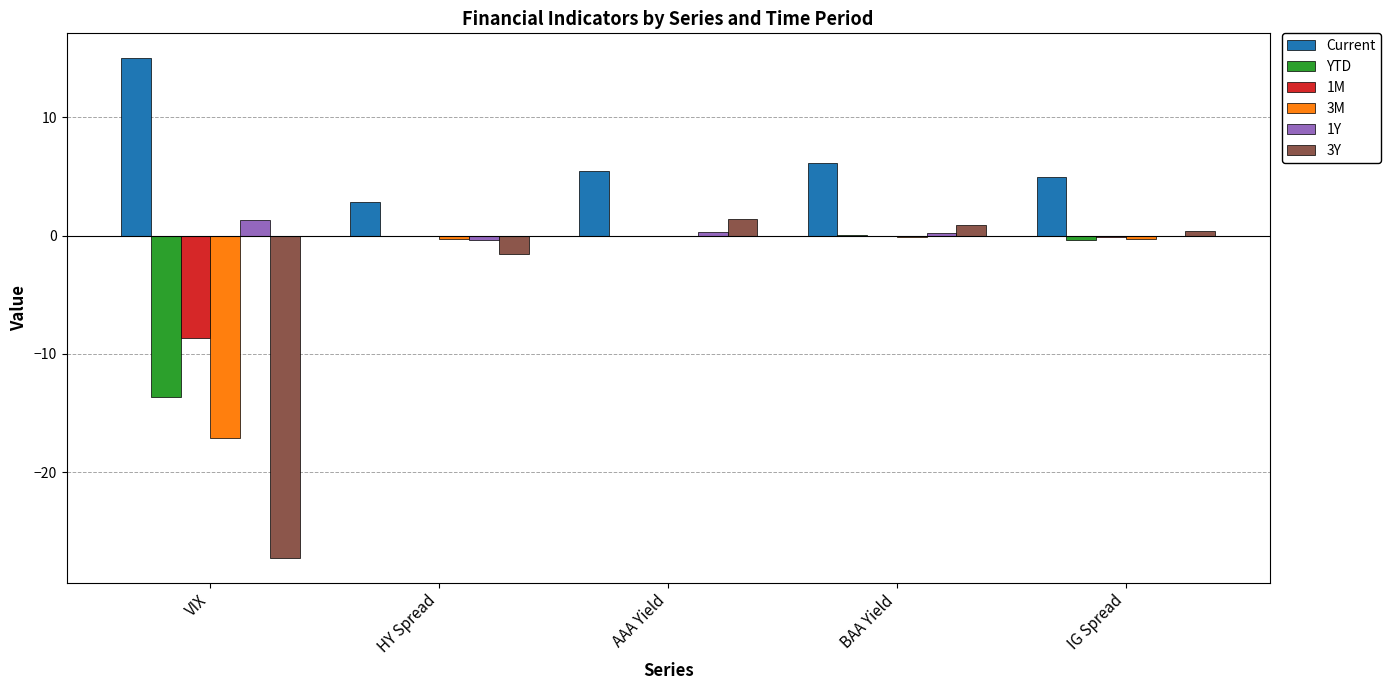

Is it true that YTD equals -0.0 at AAA Yield?

True